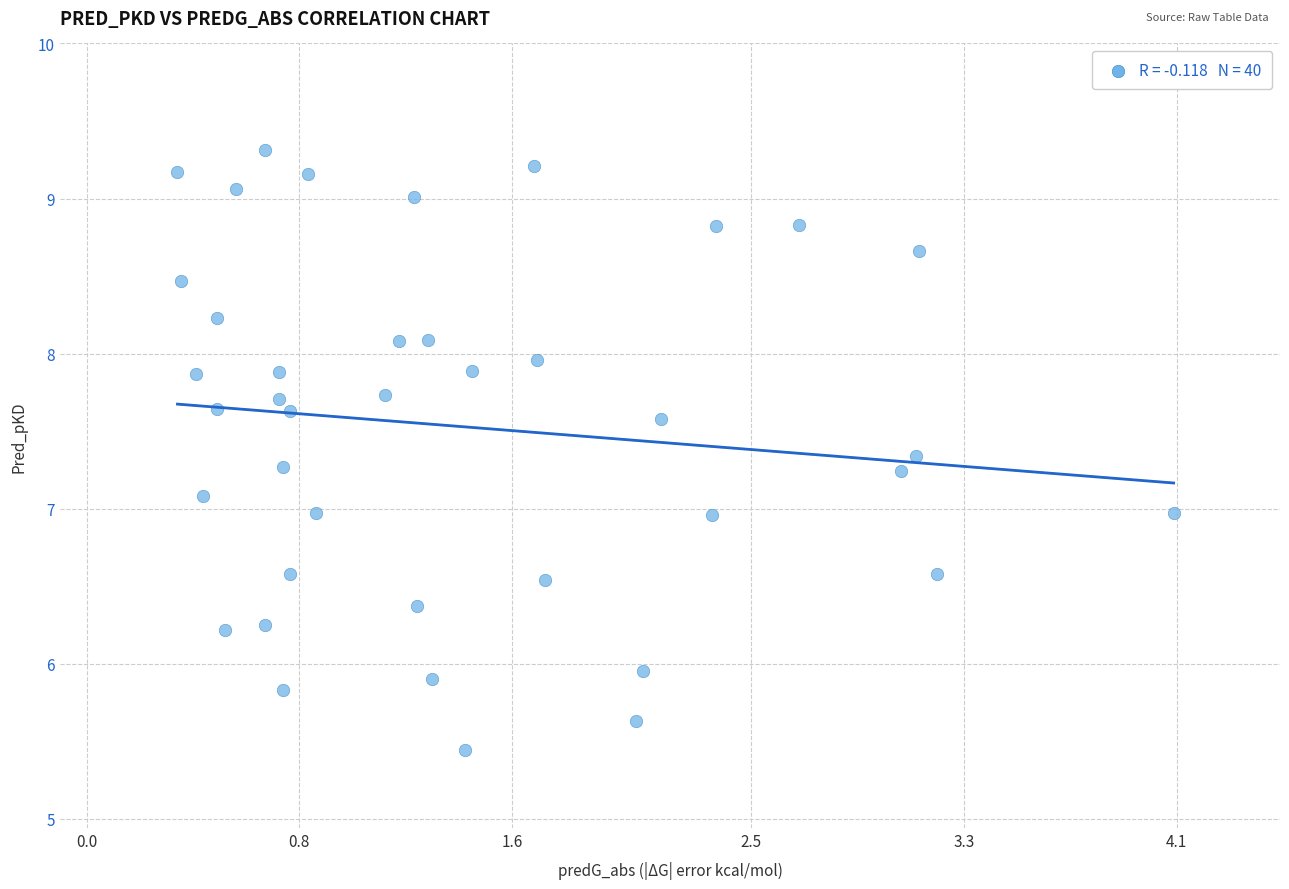

What is the range of Y values (max minus min)?

3.9